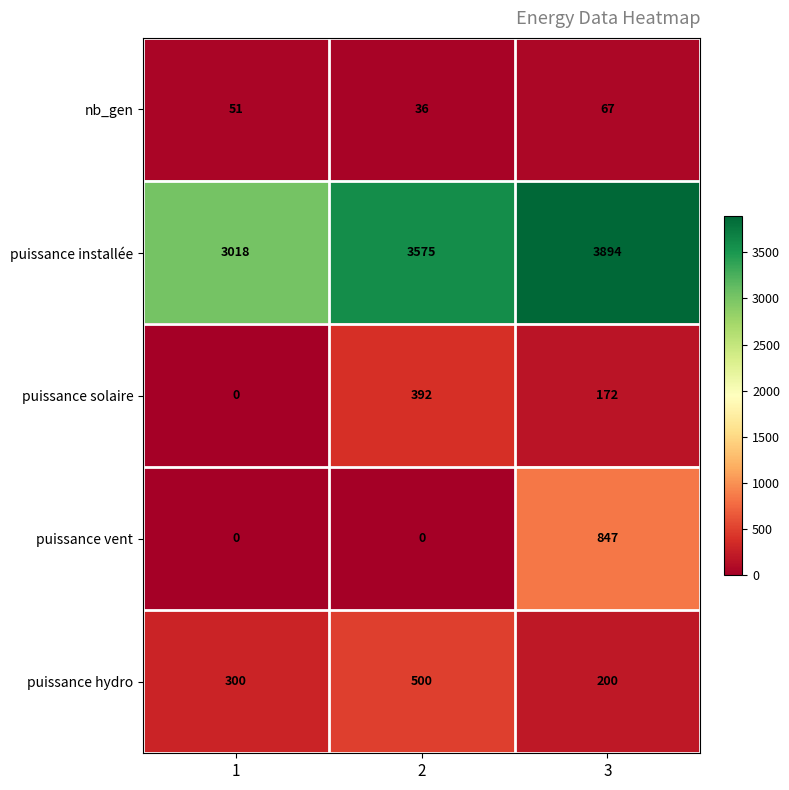

The value of nb_gen at 2 is 22. True or false?

False